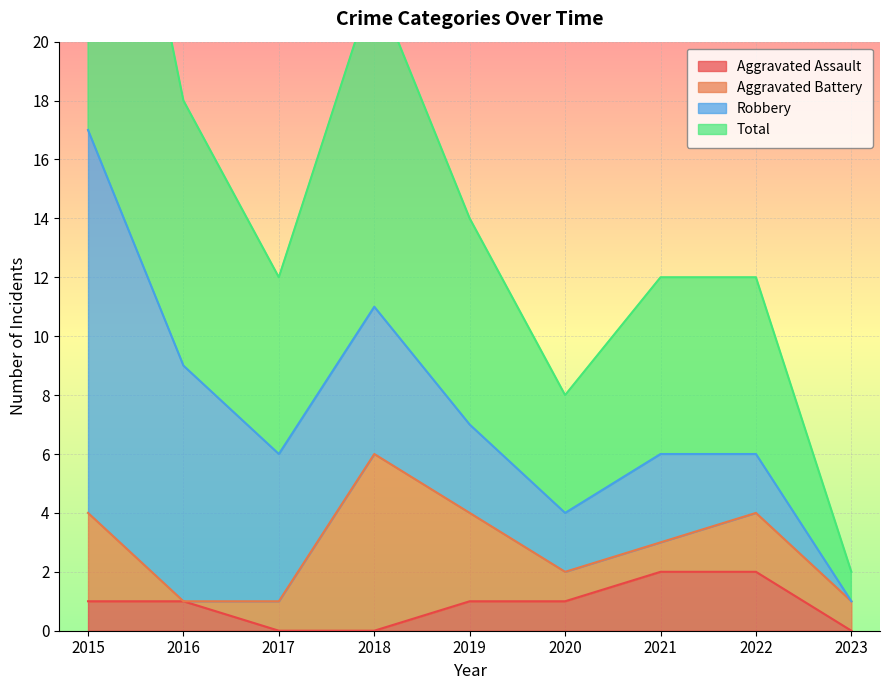

True or false: Aggravated Assault has a value of 0 at 2018.

True